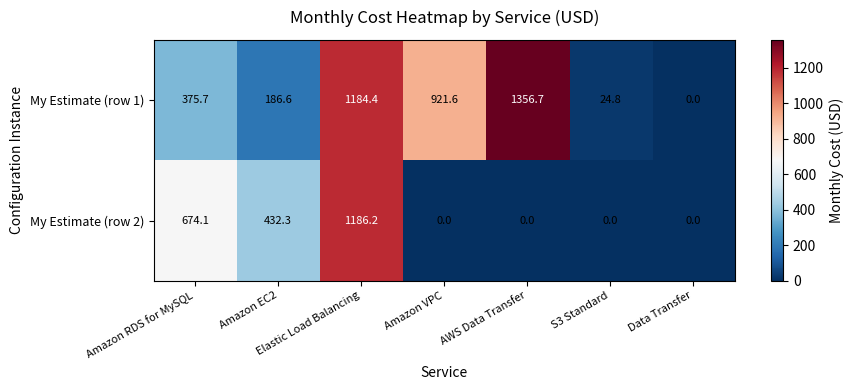

What is the sum of all My Estimate (row 2) values?

2292.6